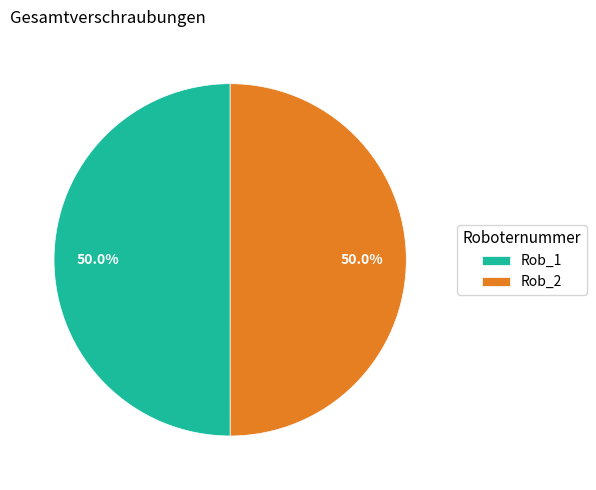

What percentage is the Rob_1 slice, to the nearest percent?

50%